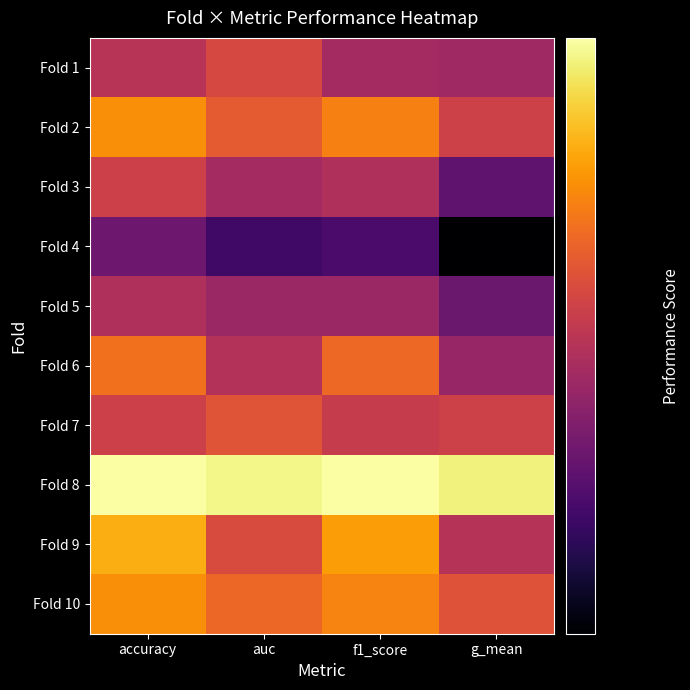

List the series in order of their peak value, highest first.

Fold 8, Fold 9, Fold 2, Fold 10, Fold 6, Fold 7, Fold 1, Fold 3, Fold 5, Fold 4